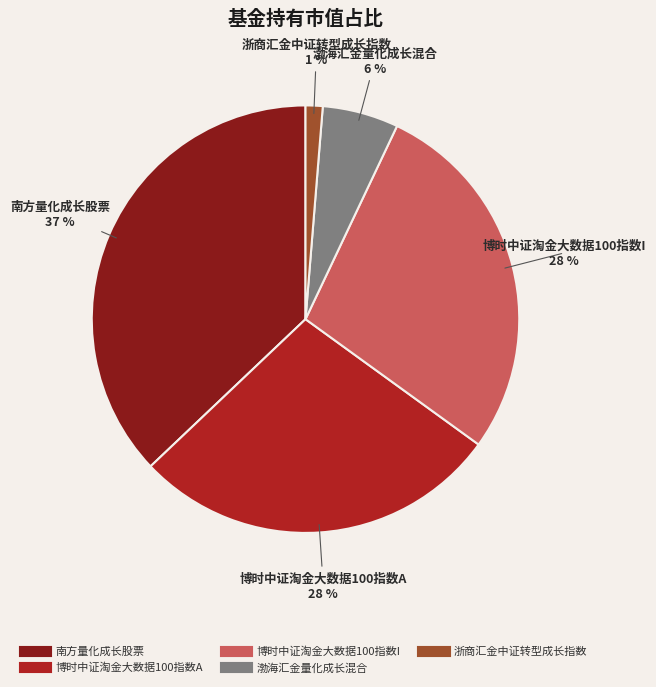

How many segments does this pie chart have?

5